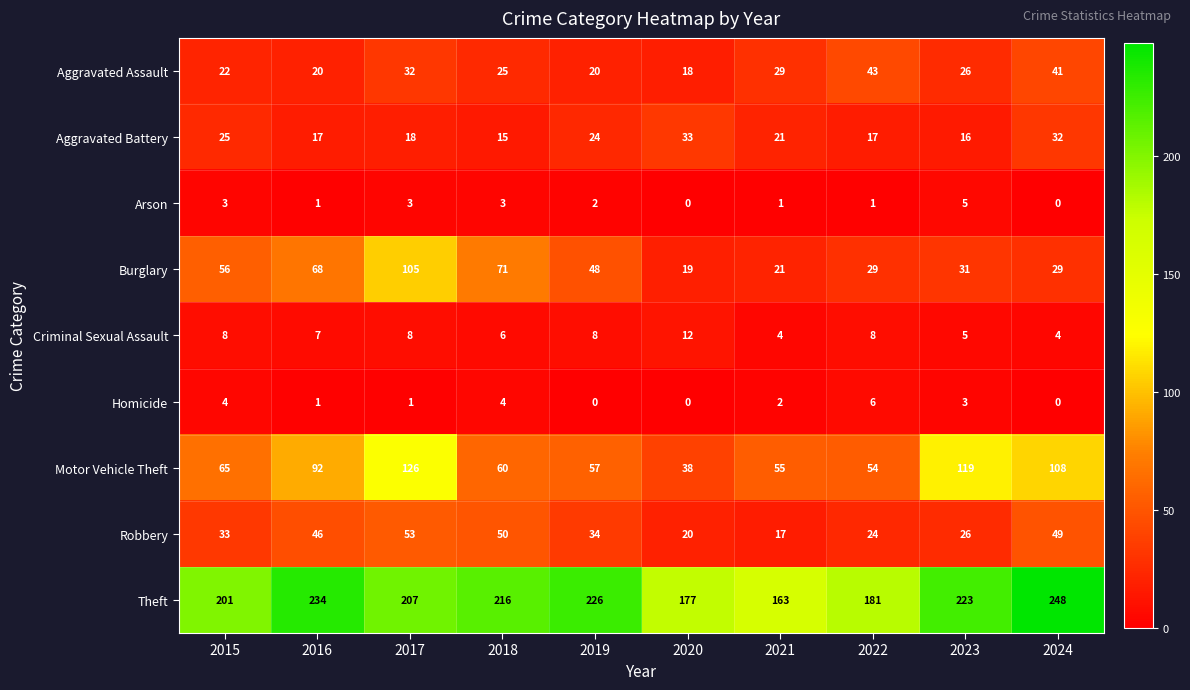

What is the difference between the highest and lowest values at 2022?

180